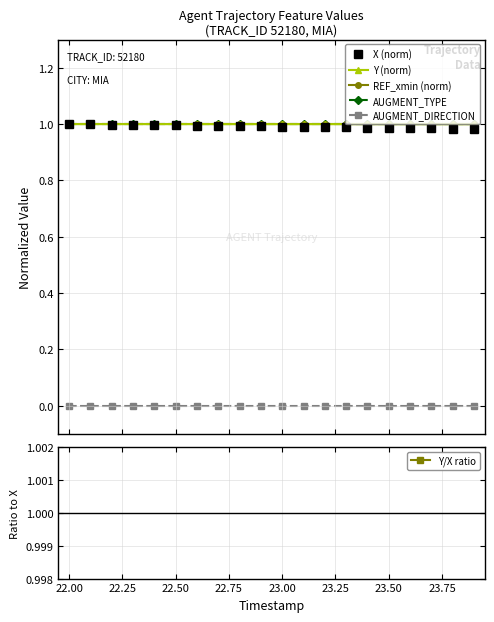

What is the sum of all X (norm) values?

19.8